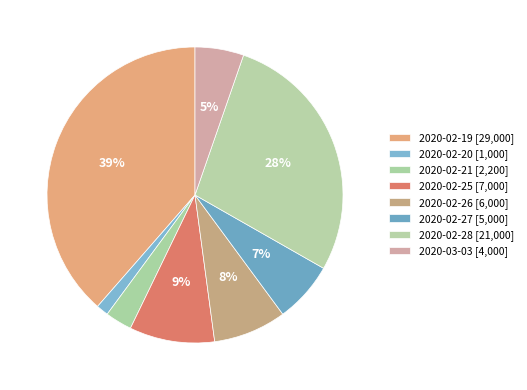

Is it true that 2020-02-28 is 42% of the pie?

False